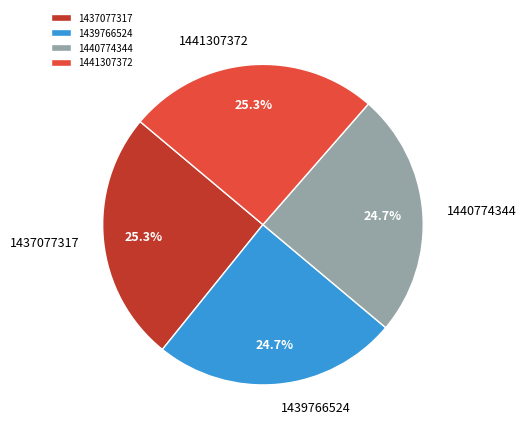

What percentage is NOT represented by 1440774344?

75.3%